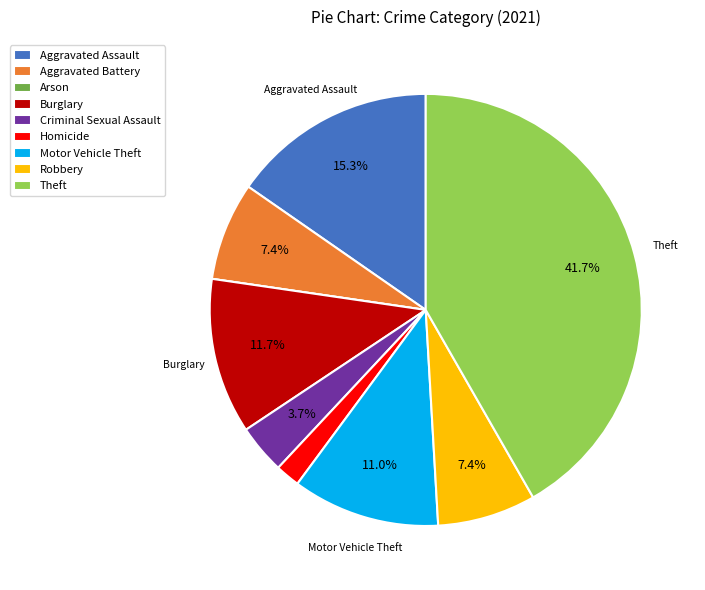

Which category has the biggest portion of the pie?

Theft